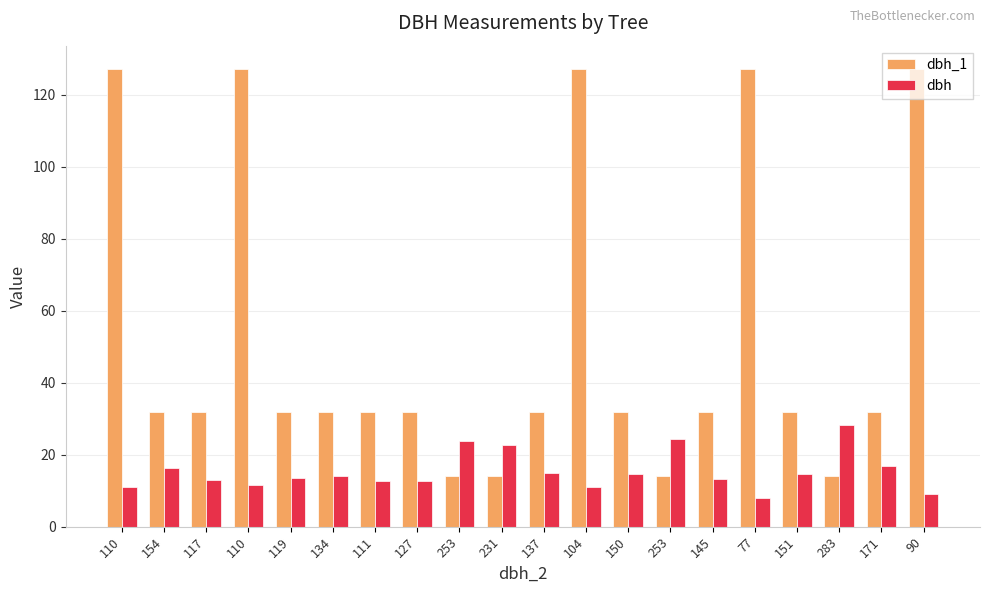

How many bars are there in total?

40